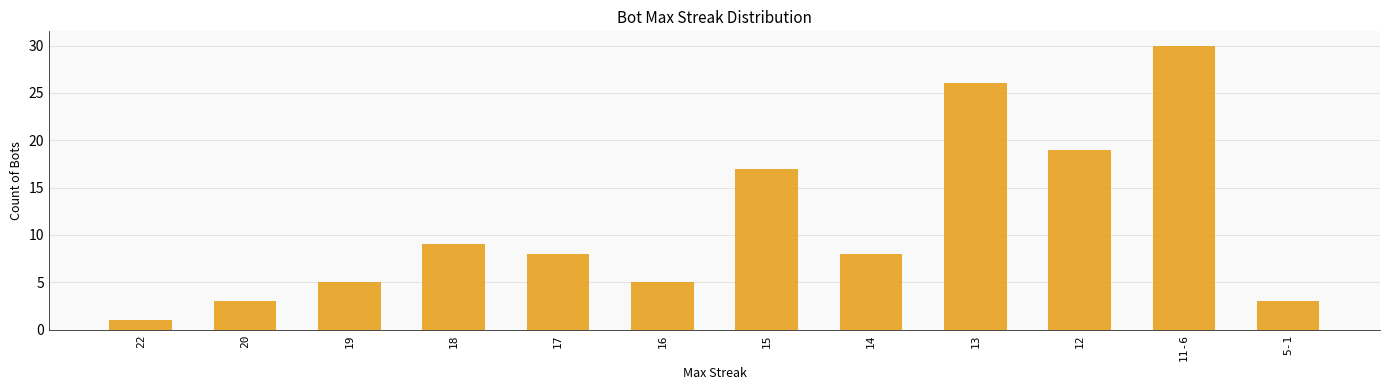

Count the number of data series in this chart.

1